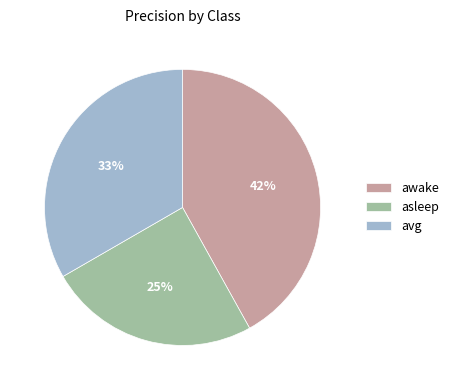

Does any single category account for the majority?

No